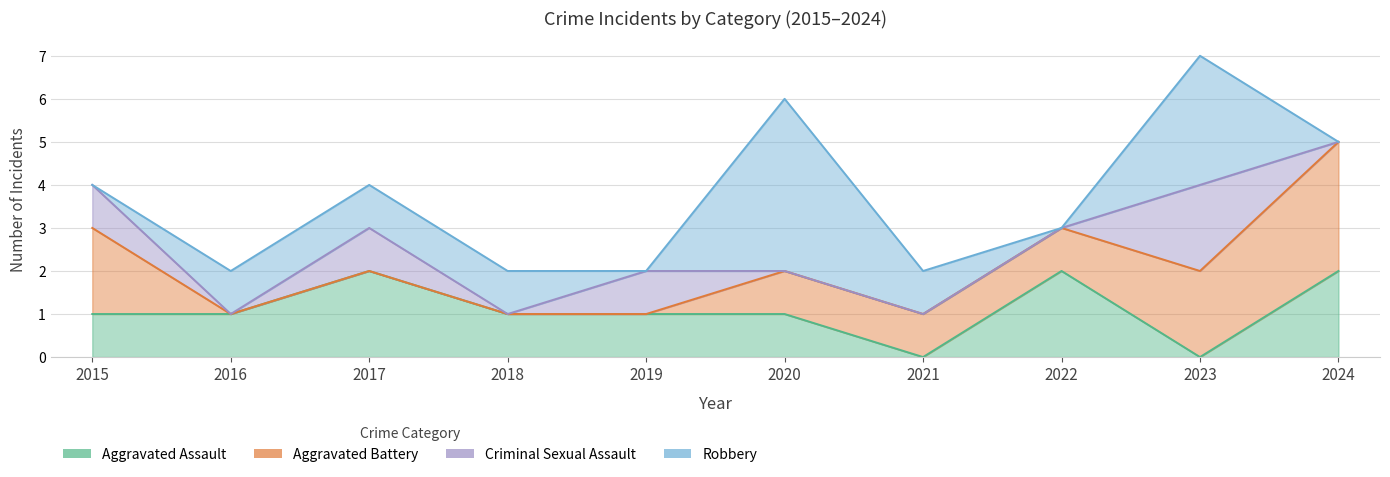

Which series has the largest total across all categories?

Aggravated Assault